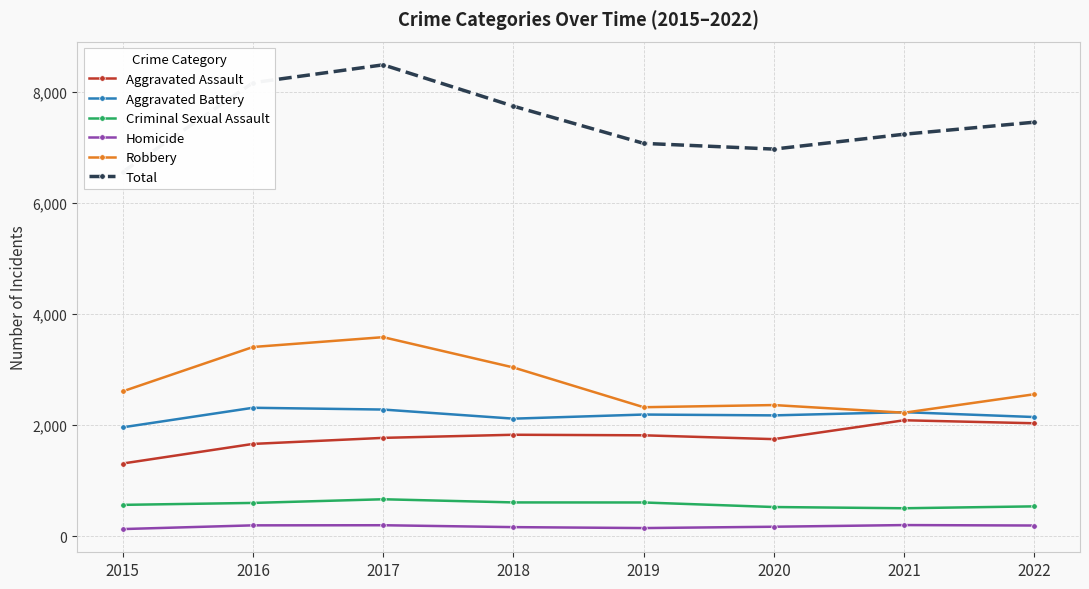

At which category does the chart reach its peak across all series?

2017